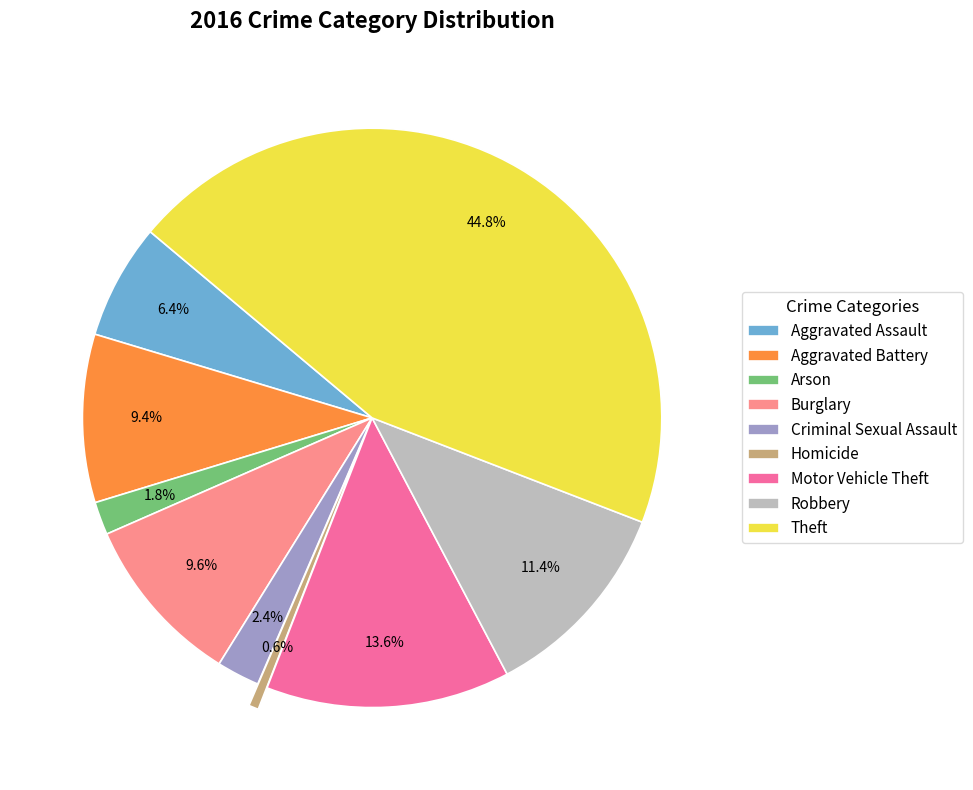

What is the ratio of the value at Aggravated Assault to the value at Aggravated Battery?

0.7